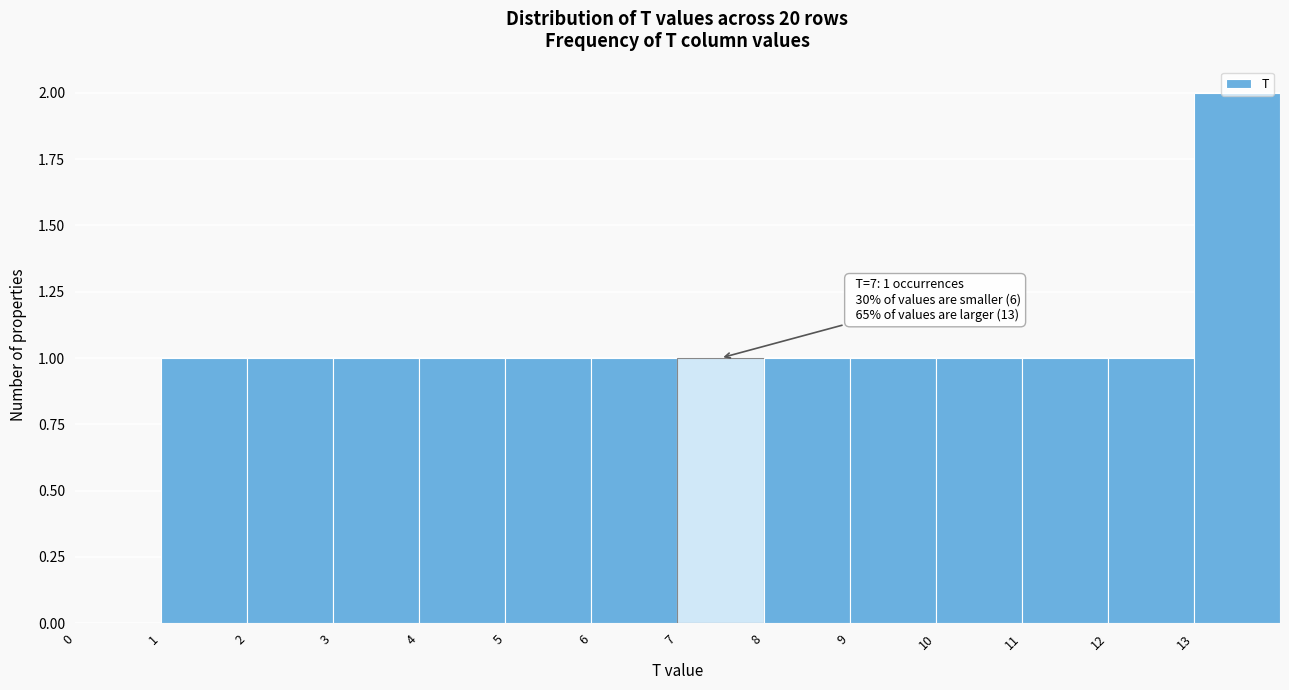

Over which range of the x-axis is the bar tallest?

13 to 14